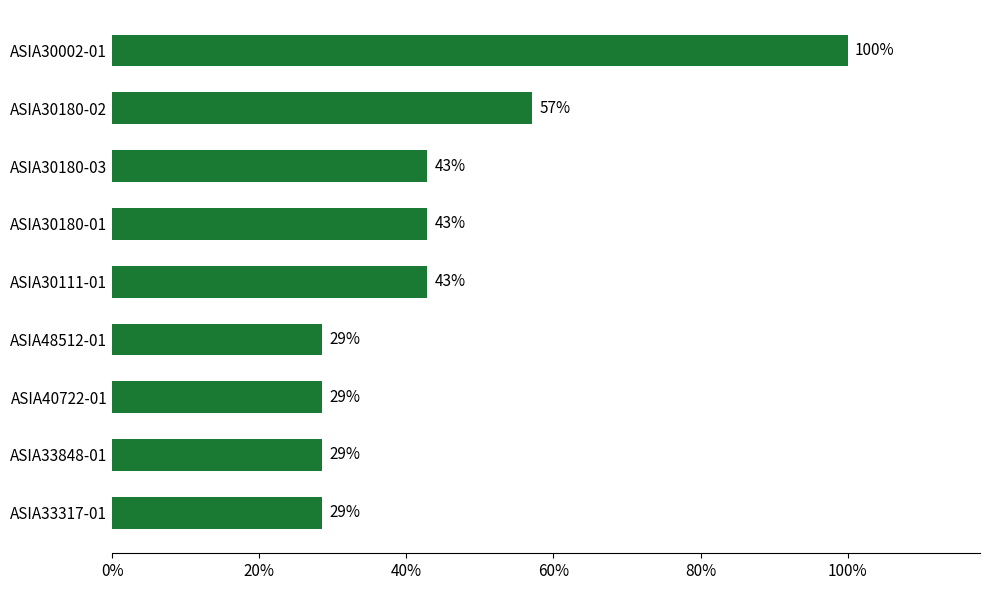

What is the average value?

0.4